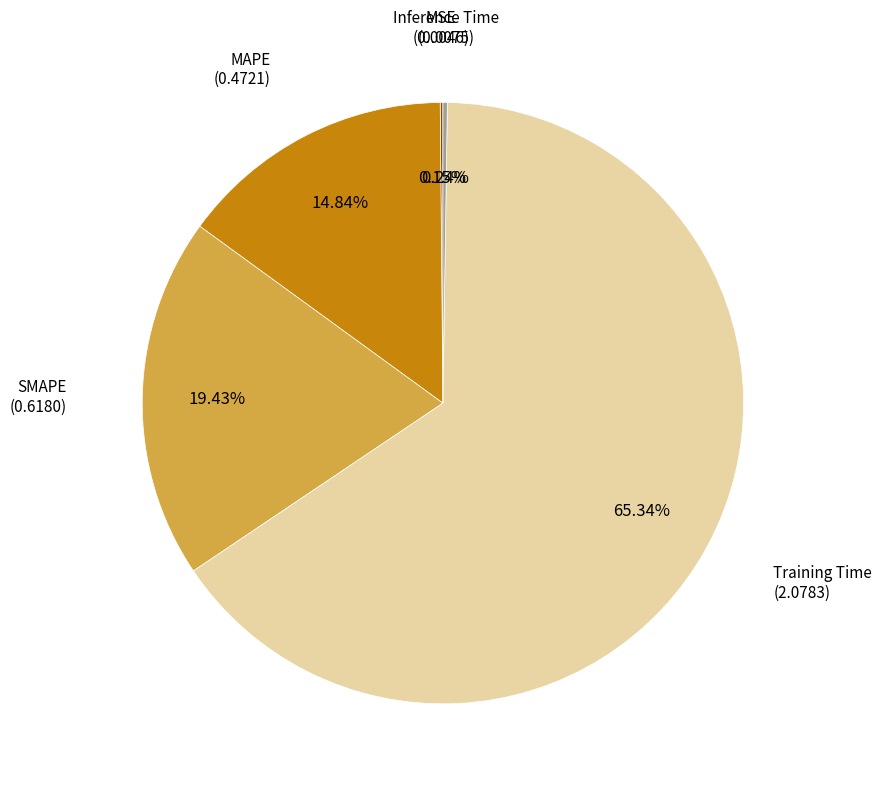

Is it true that SMAPE is 19% of the pie?

True